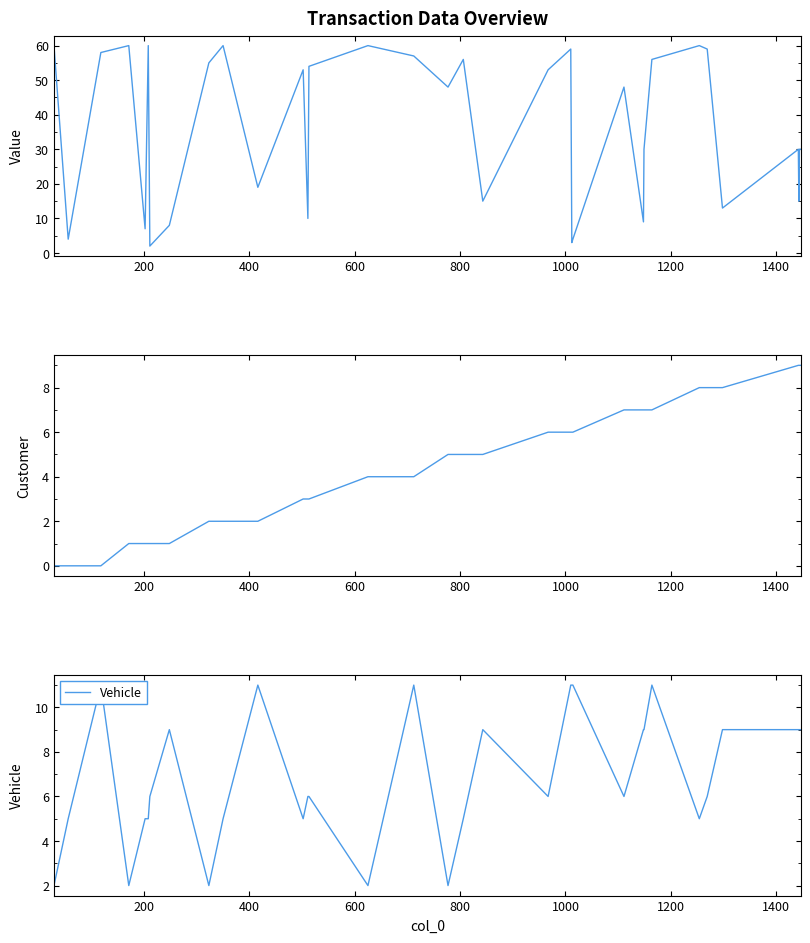

How many intersections are there between Value and Vehicle?

6